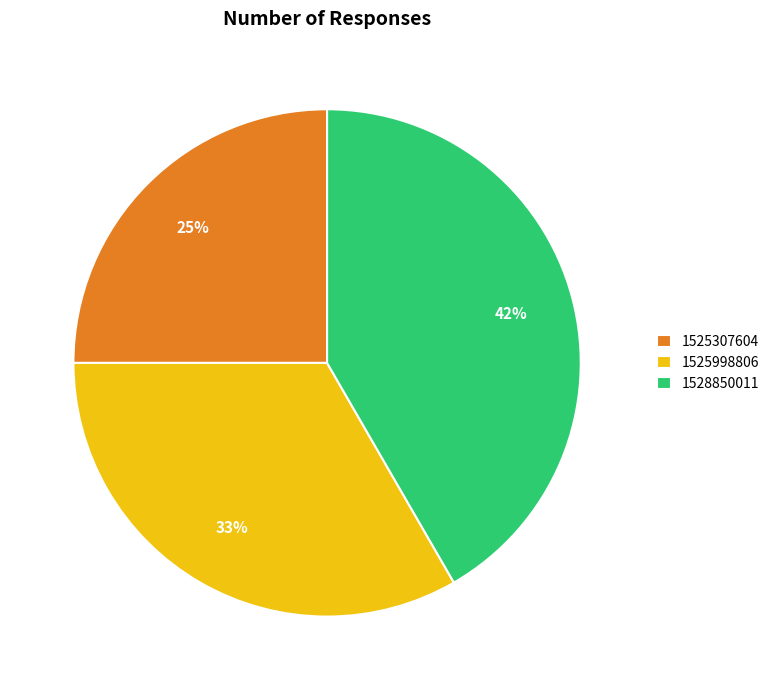

What percentage is the 1525307604 slice, to the nearest percent?

25%